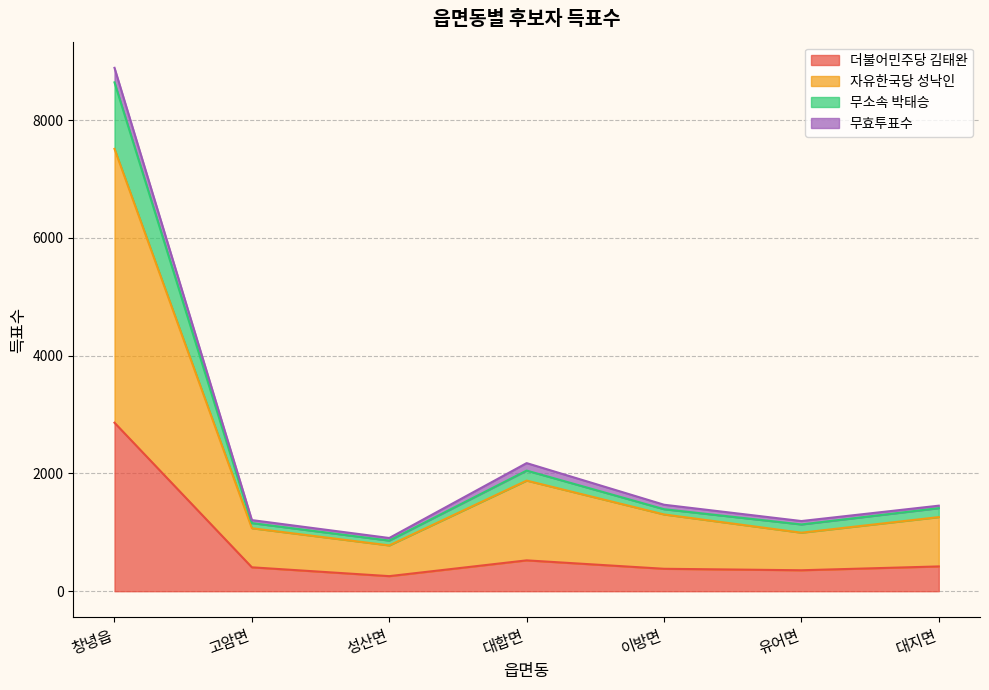

True or false: 더불어민주당 김태완 and 무소속 박태승 intersect in this chart.

False